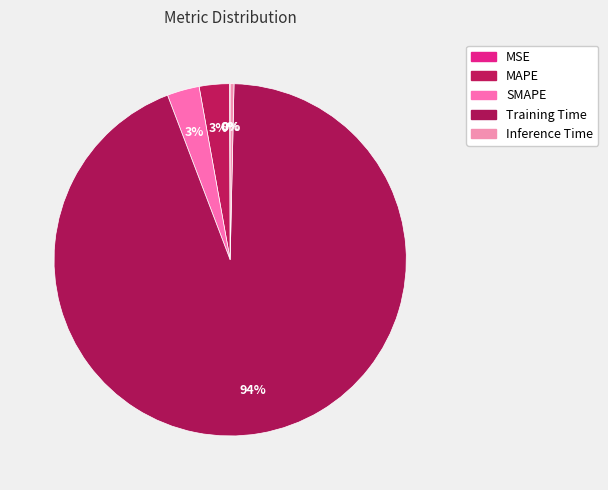

What percentage is the MAPE slice, to the nearest percent?

3%